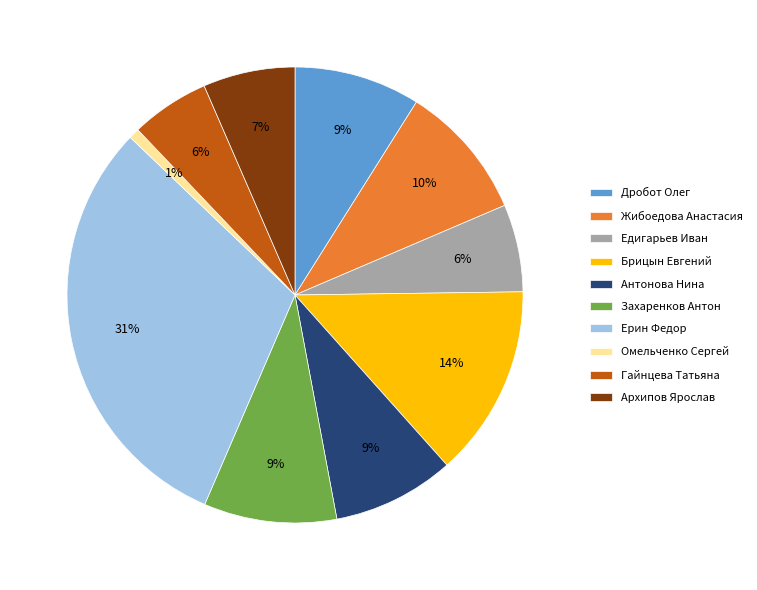

Which category has the biggest portion of the pie?

Ерин Федор